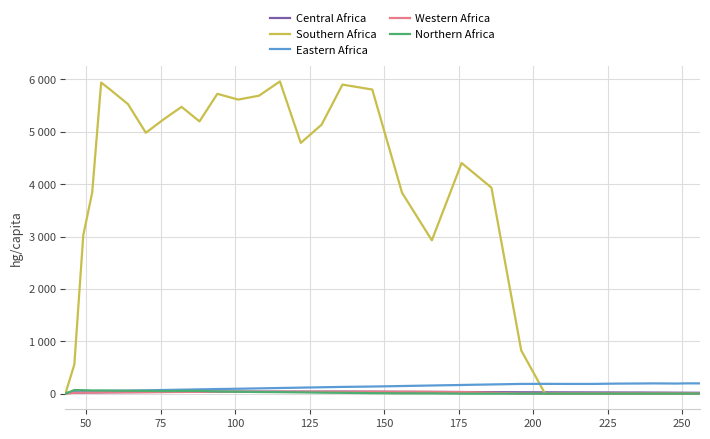

What are all the series names shown in the legend?

Central Africa, Southern Africa, Eastern Africa, Western Africa, Northern Africa